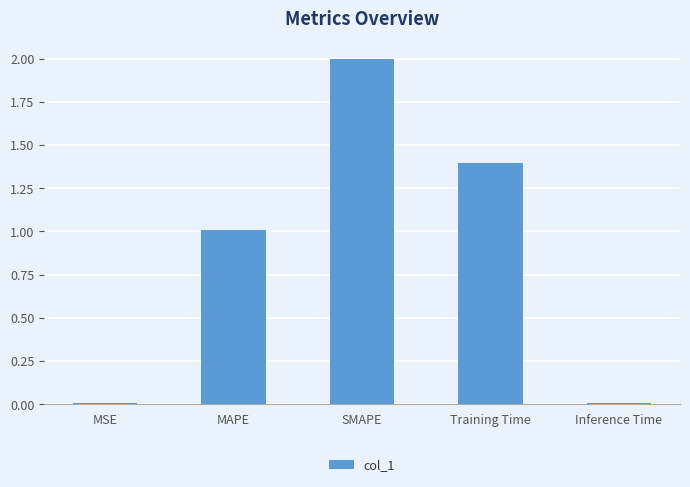

How many data points does each series have?

5